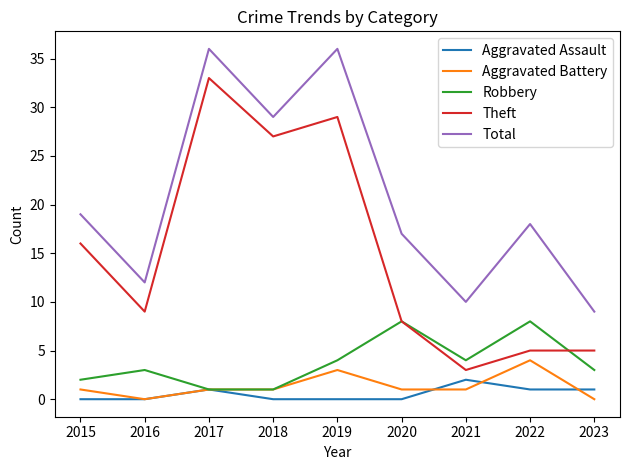

Between 2018 and 2022, which series saw the biggest shift?

Theft